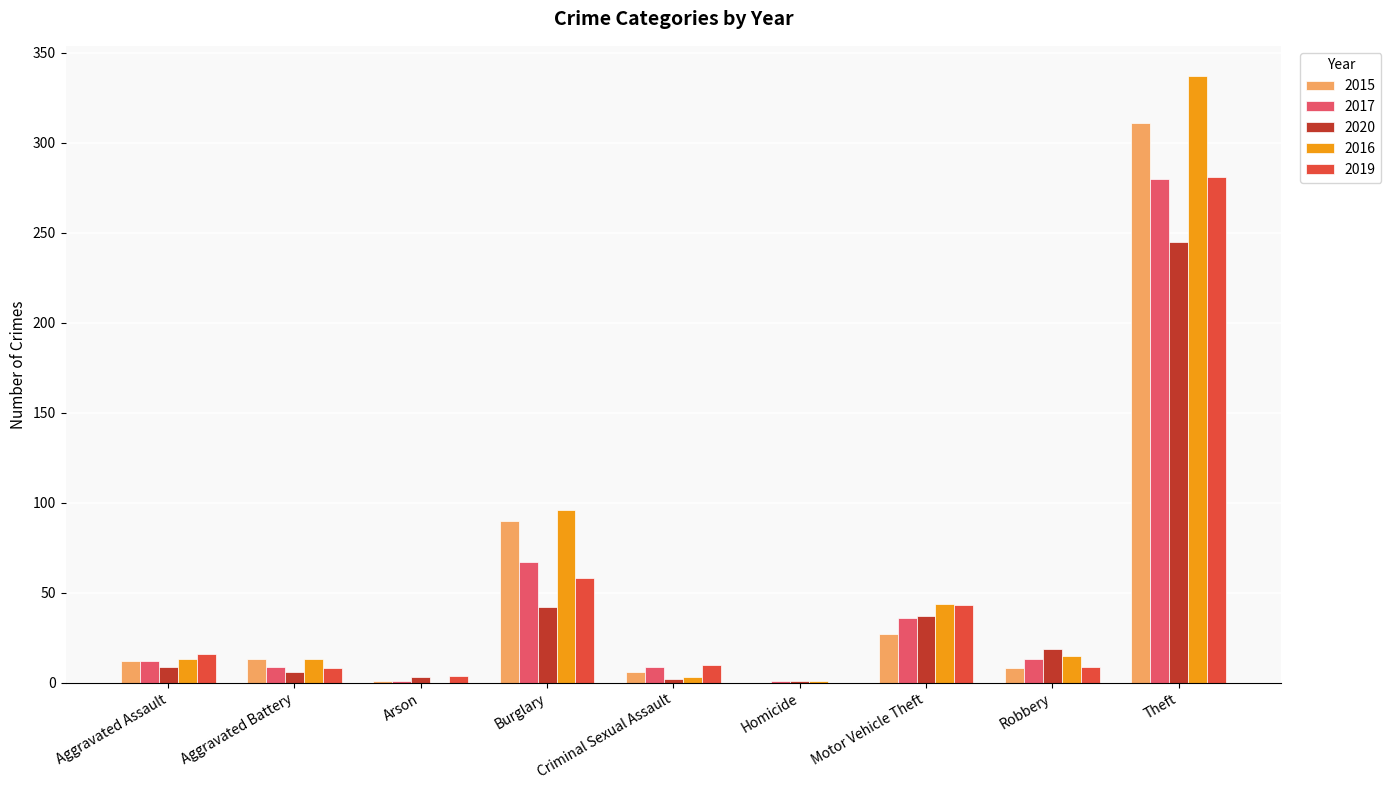

Between Burglary and Robbery, which series saw the biggest shift?

2015